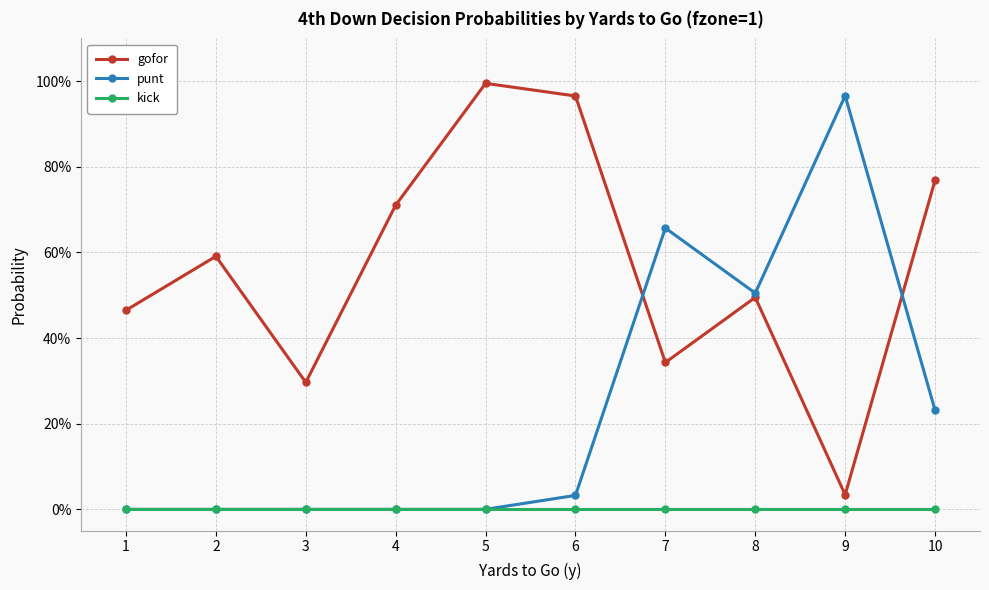

List the series in order of their overall mean, highest first.

gofor, punt, kick